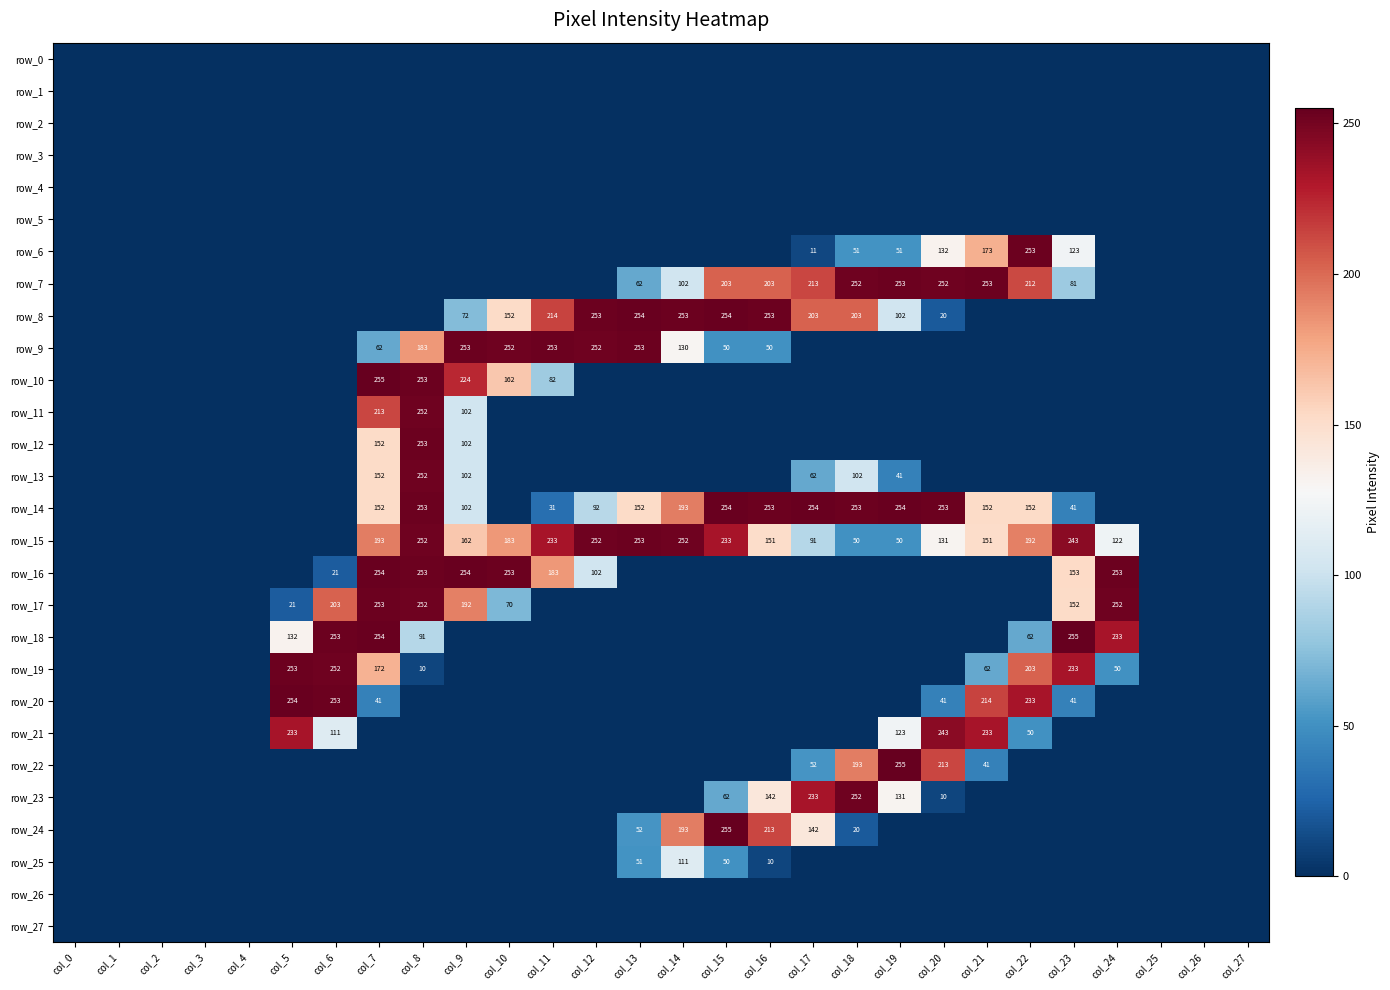

Which category has the lowest value across all series?

col_0